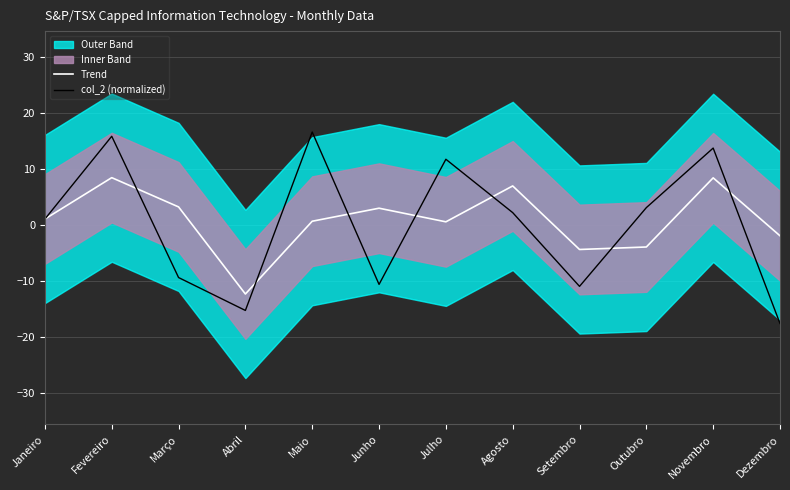

What is the value of the col_2 (normalized) point at the 10th from the left?

3.1